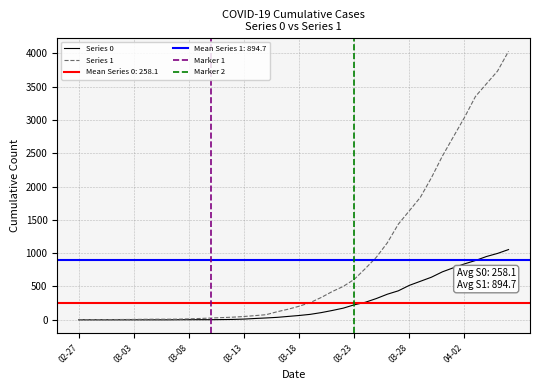

What is the value of the Series 1 point at the 9th from the left?

9